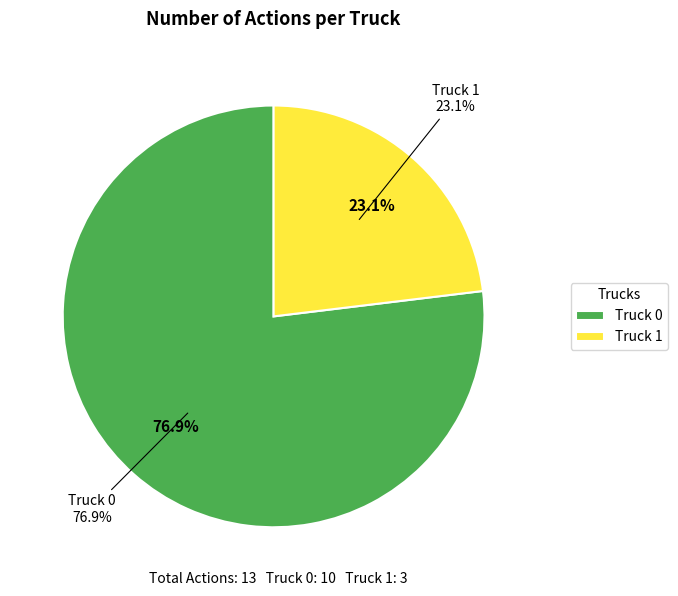

True or false: Truck 0 accounts for 90% of the total.

False